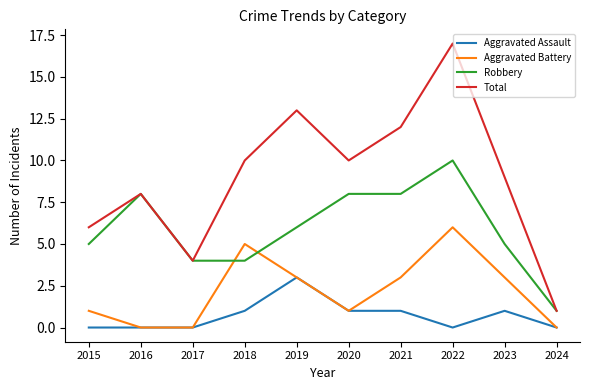

Which series has the largest total across all categories?

Total